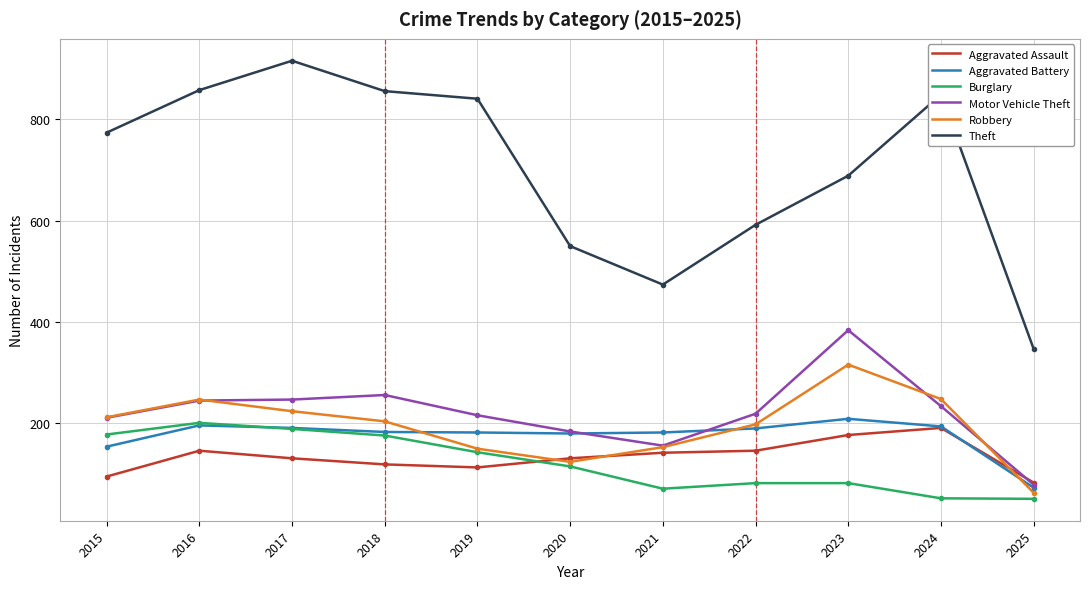

Where is Robbery nearest to the value 189?

2022